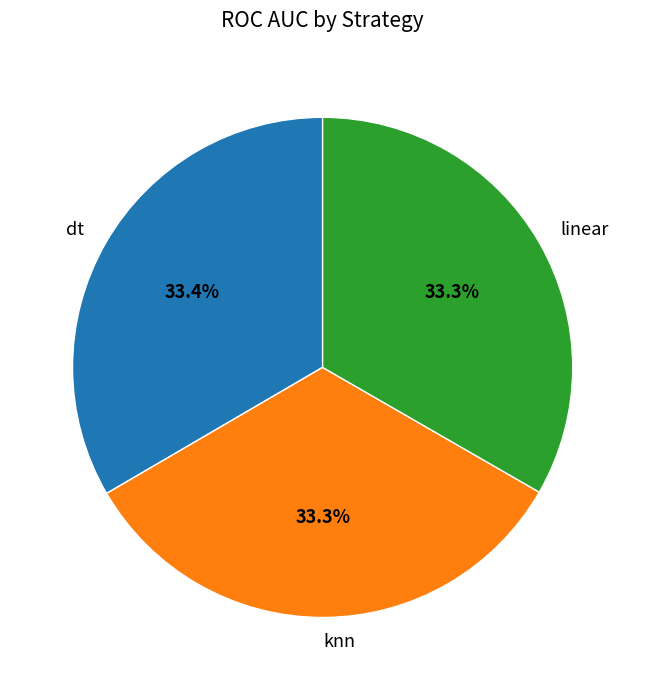

Is the sum of knn and dt greater than half?

Yes